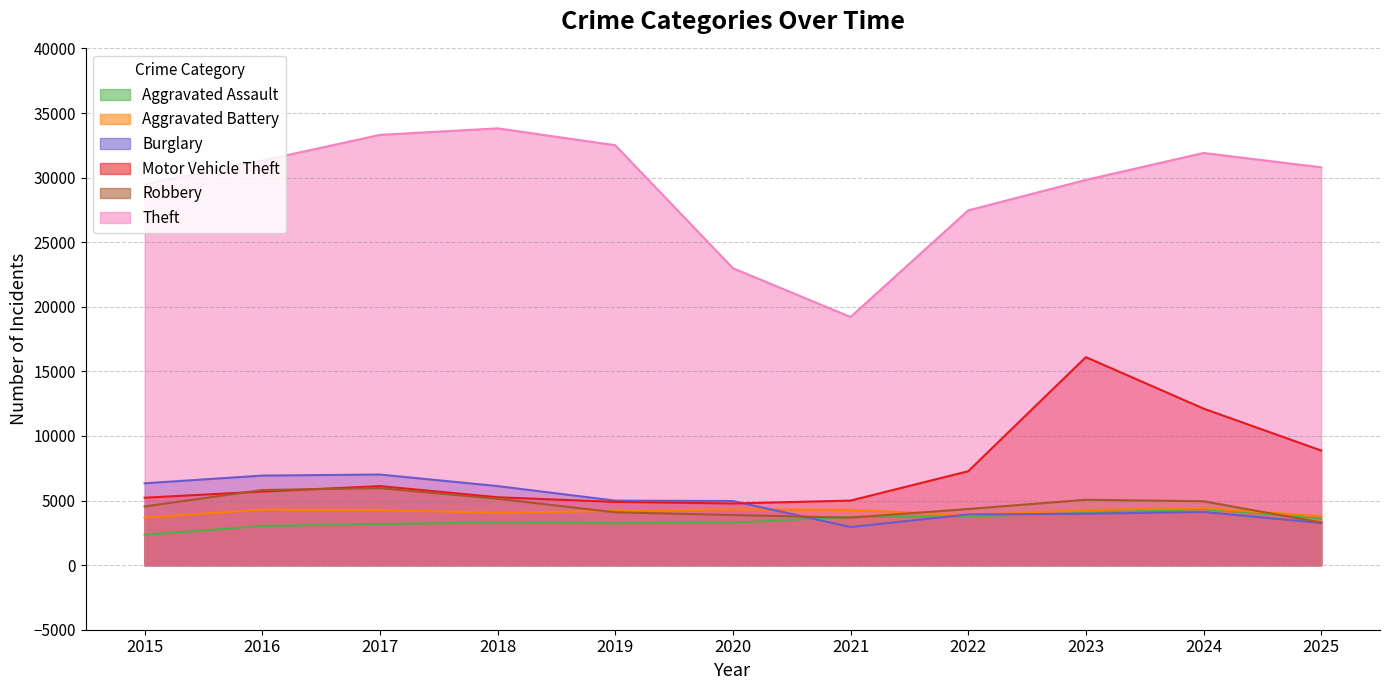

Rank the series at 2023 from lowest to highest value.

Burglary, Aggravated Assault, Aggravated Battery, Robbery, Motor Vehicle Theft, Theft